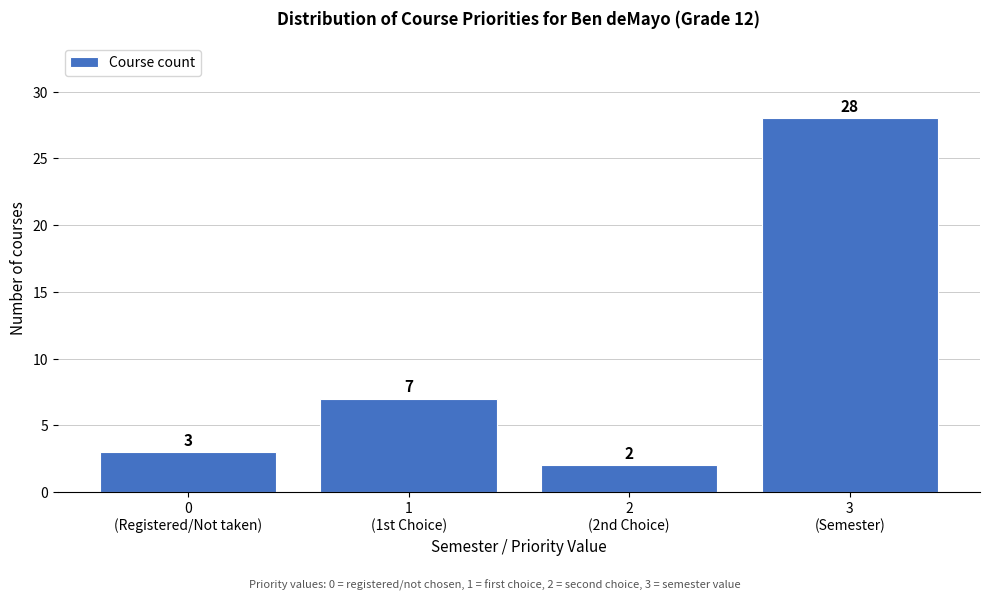

Reading left to right, what are all the values shown in this chart?

3	7	2	28